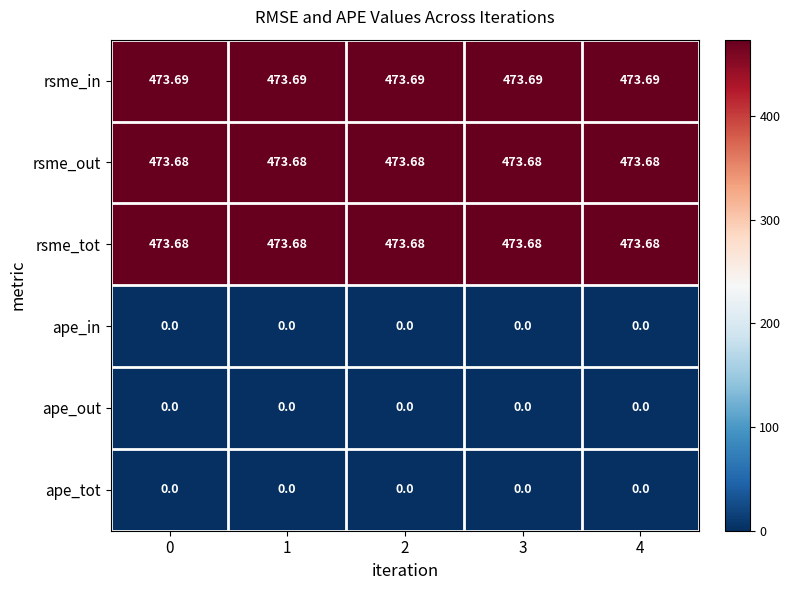

Is the value of ape_tot at 0 greater than the value of rsme_in at 1?

No